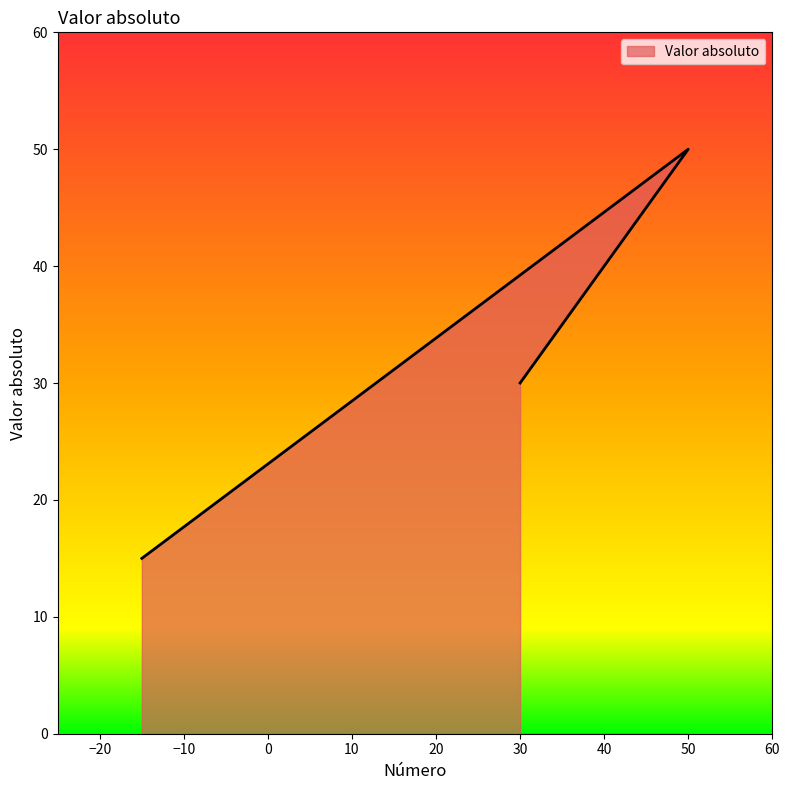

Reading left to right, what are all the values shown in this chart?

30	50	15